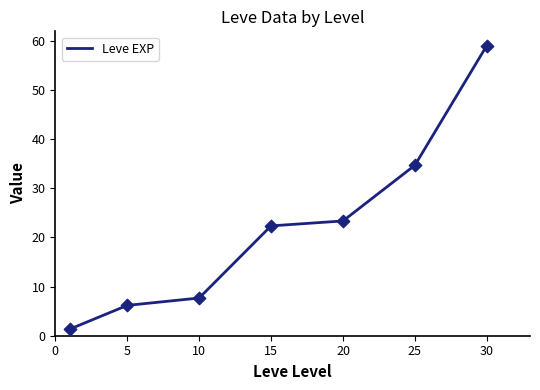

True or false: there are more than 2 points higher than both neighbors.

False